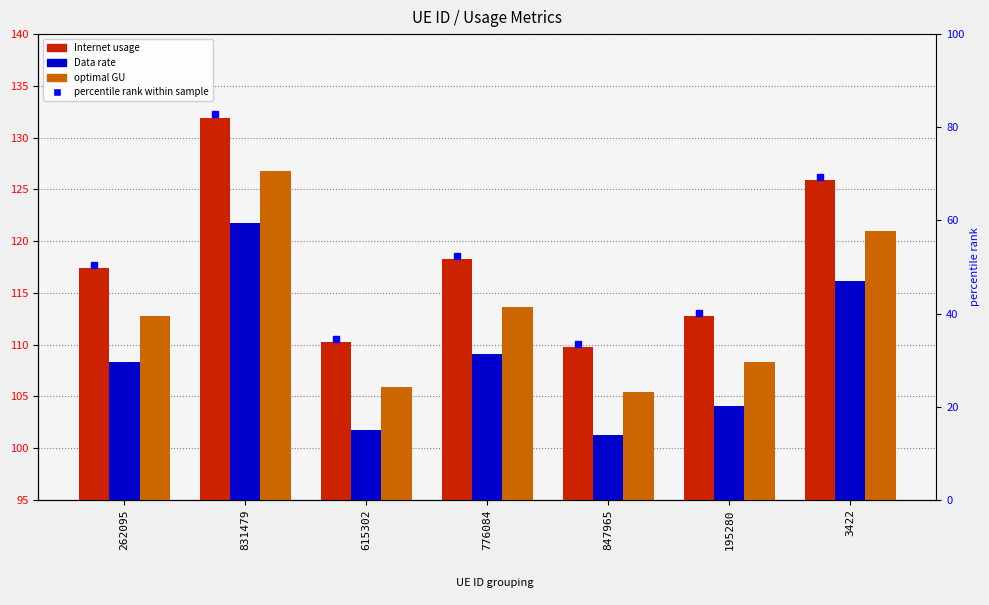

Reading left to right, list all the values displayed in this chart.

Internet usage: 262095=117.4	831479=131.9	615302=110.3	776084=118.3	847965=109.8	195280=112.8	3422=125.9
Data rate: 262095=108.3	831479=121.7	615302=101.7	776084=109.1	847965=101.3	195280=104.1	3422=116.2
optimal GU: 262095=112.7	831479=126.7	615302=105.9	776084=113.6	847965=105.4	195280=108.3	3422=120.9